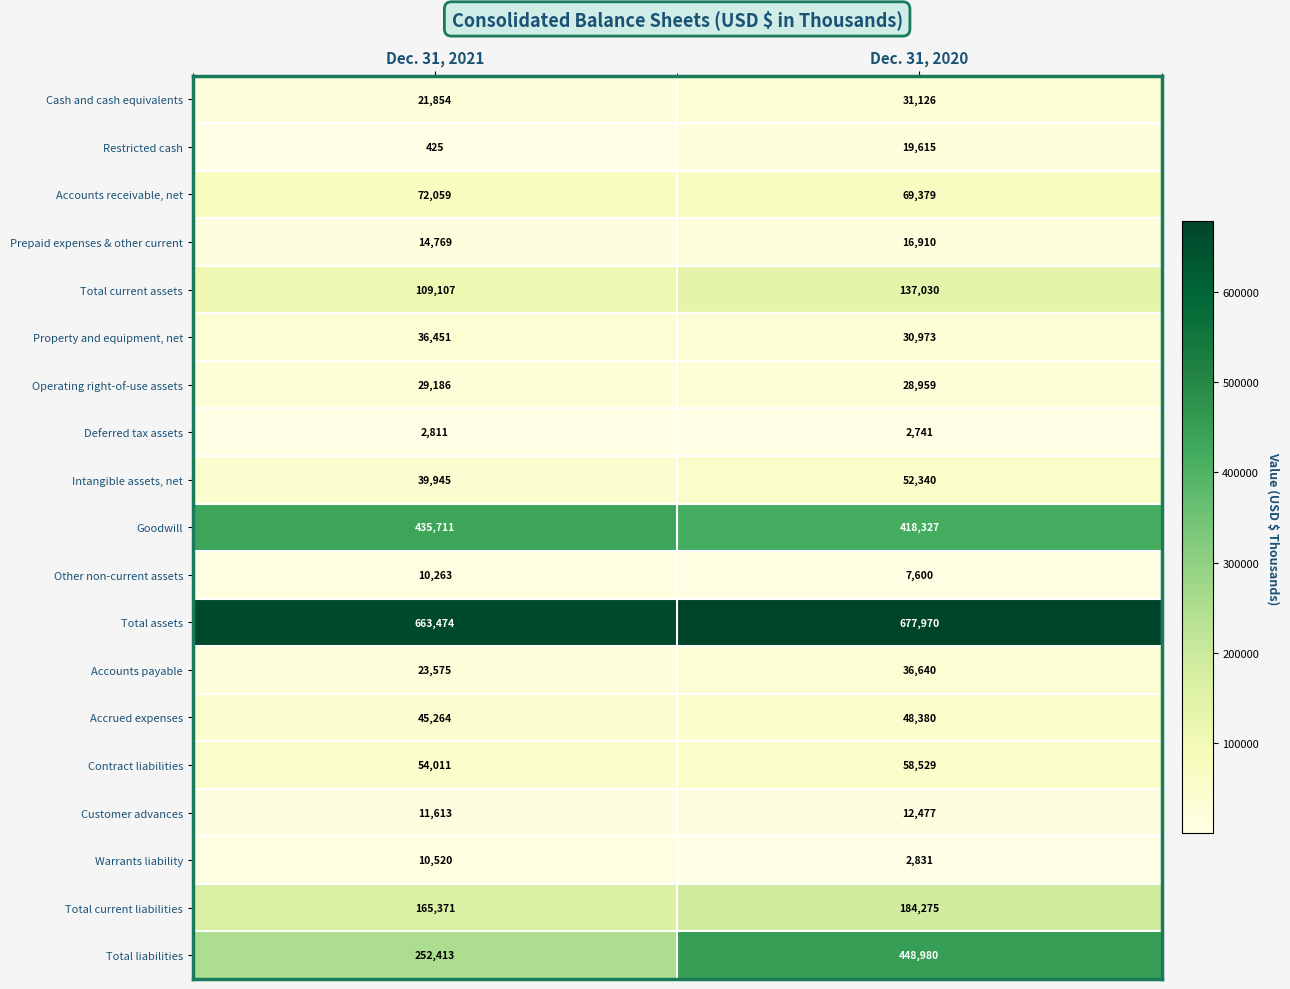

Rank the series by their maximum value, from highest to lowest.

Total assets, Total liabilities, Goodwill, Total current liabilities, Total current assets, Accounts receivable, net, Contract liabilities, Intangible assets, net, Accrued expenses, Accounts payable, Property and equipment, net, Cash and cash equivalents, Operating right-of-use assets, Restricted cash, Prepaid expenses & other current, Customer advances, Warrants liability, Other non-current assets, Deferred tax assets